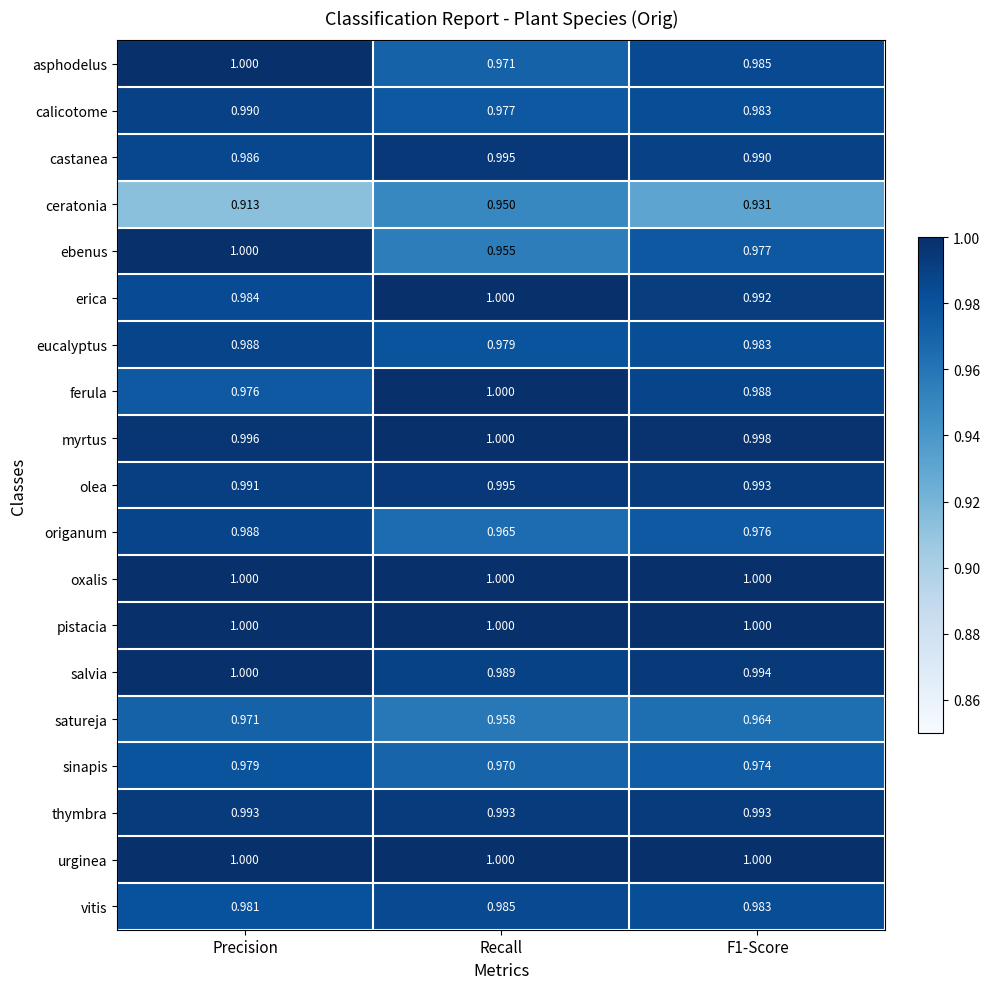

At which category does the chart reach its minimum across all series?

Precision